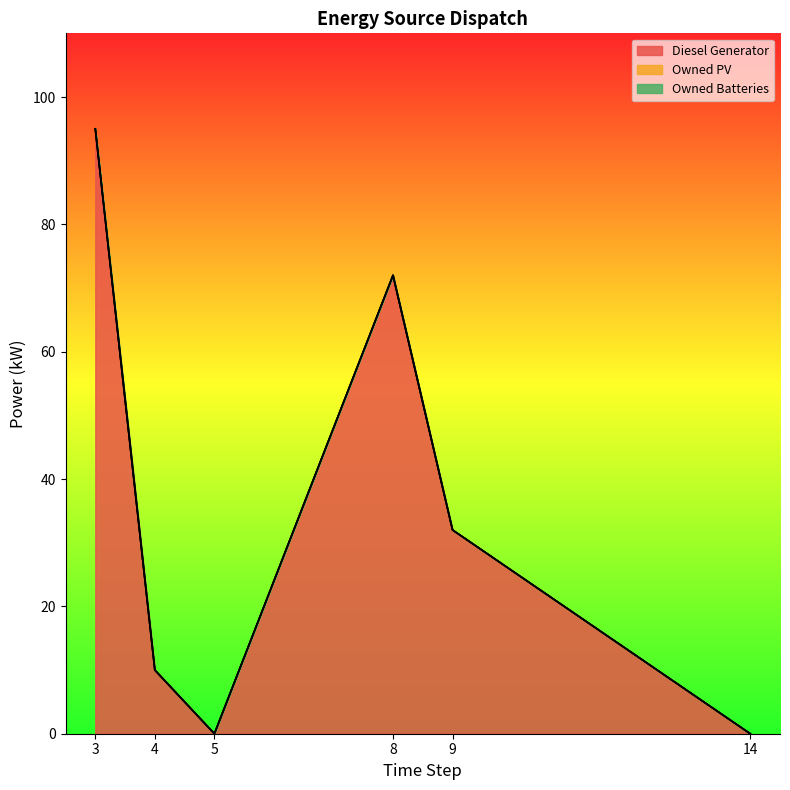

At how many categories does at least one series exceed 59?

2